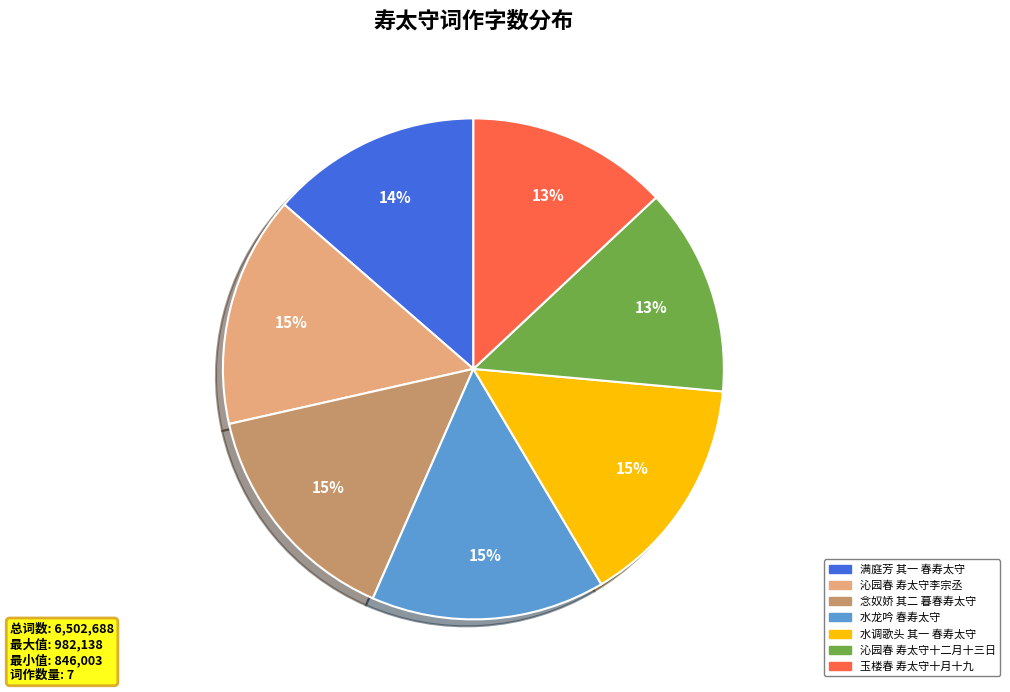

How many slices are in this pie chart?

7